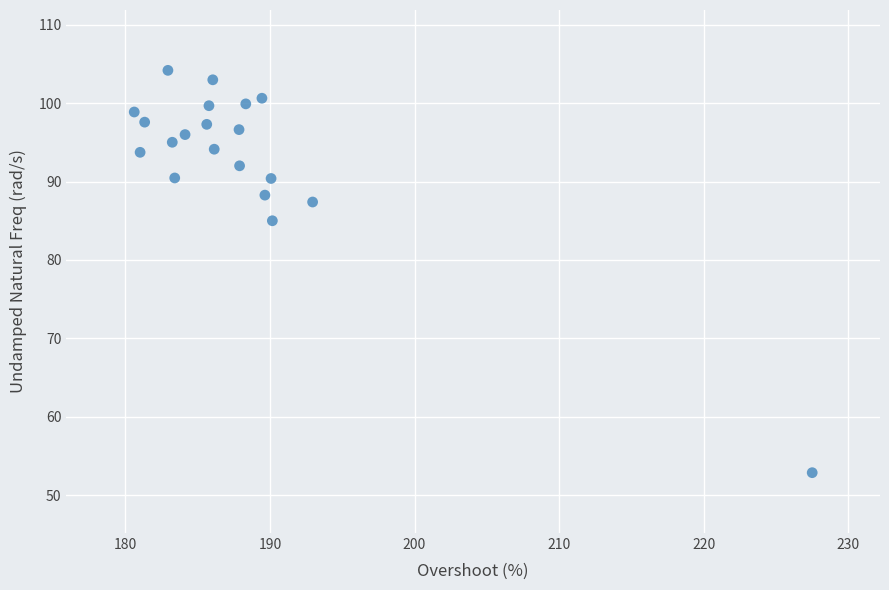

What is the range of X values (max minus min)?

46.9